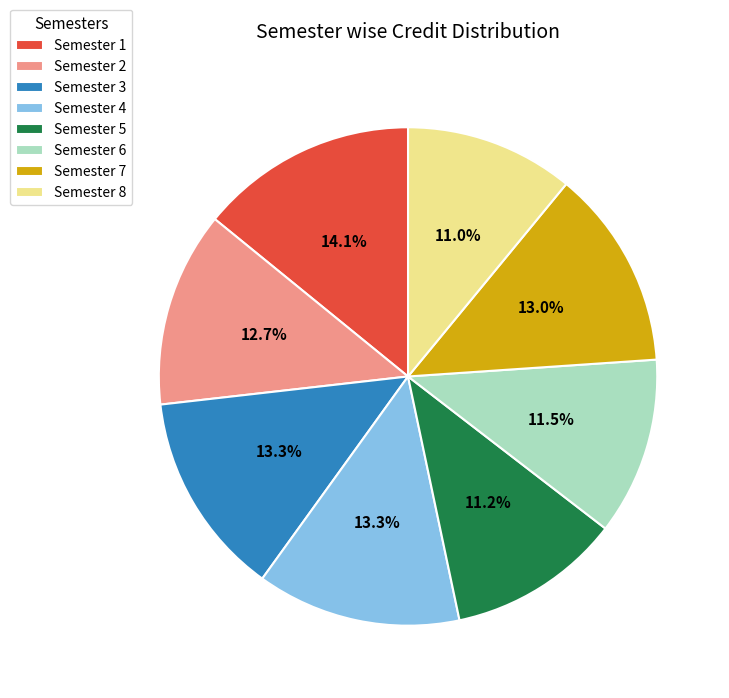

To the nearest percent, what portion does Semester 1 represent?

14%